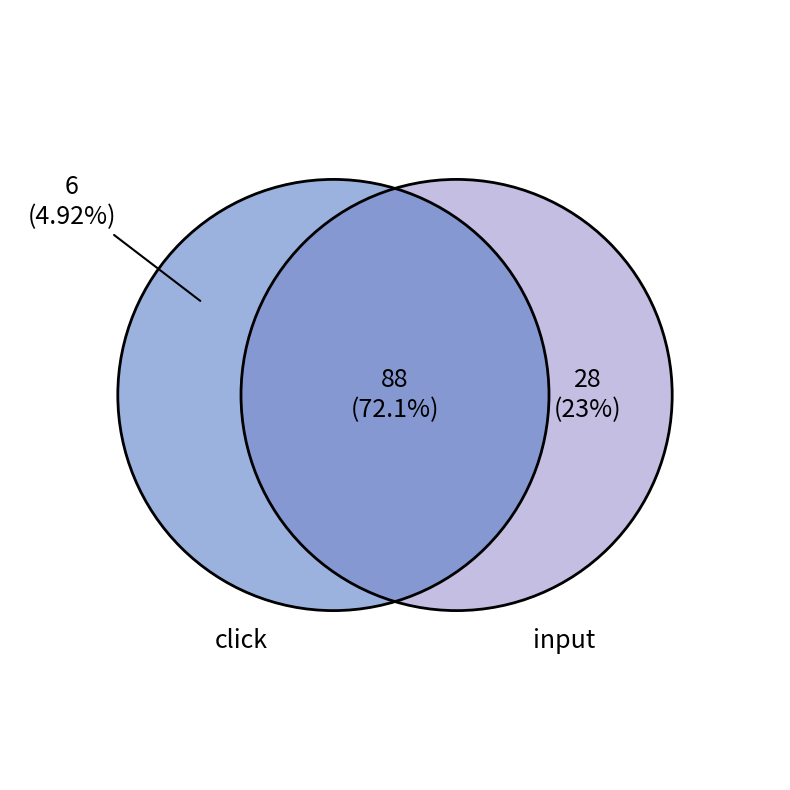

The visible slice represents 11% of the pie. True or false?

False